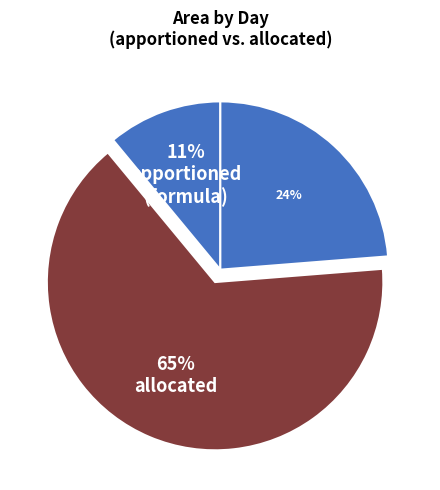

How many slices are in this pie chart?

3